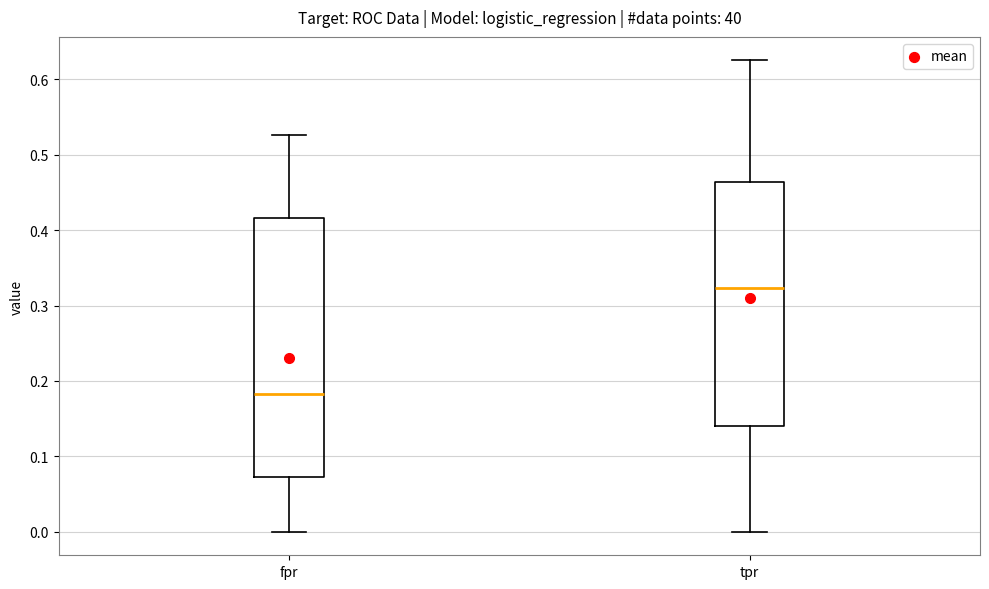

Where is the lower edge of the box for fpr on the y-axis? The values are not printed on the chart, so give them approximately, as read against the axis.

0.07